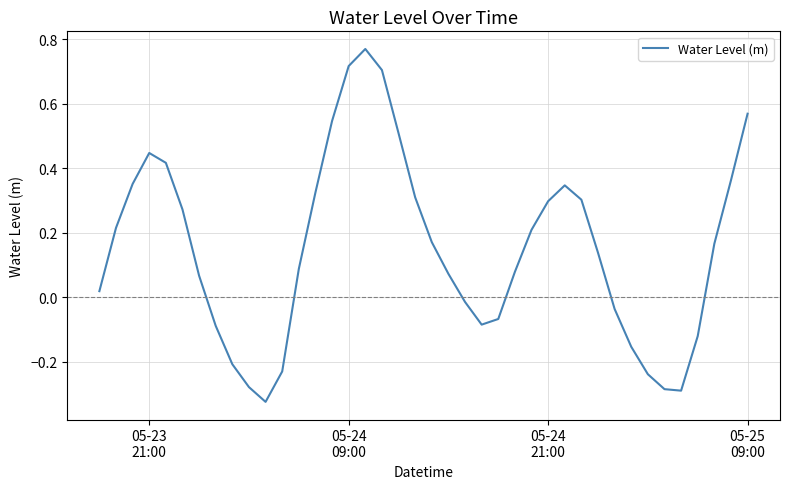

How many interior local peaks (higher than both neighbors) does the data have?

3